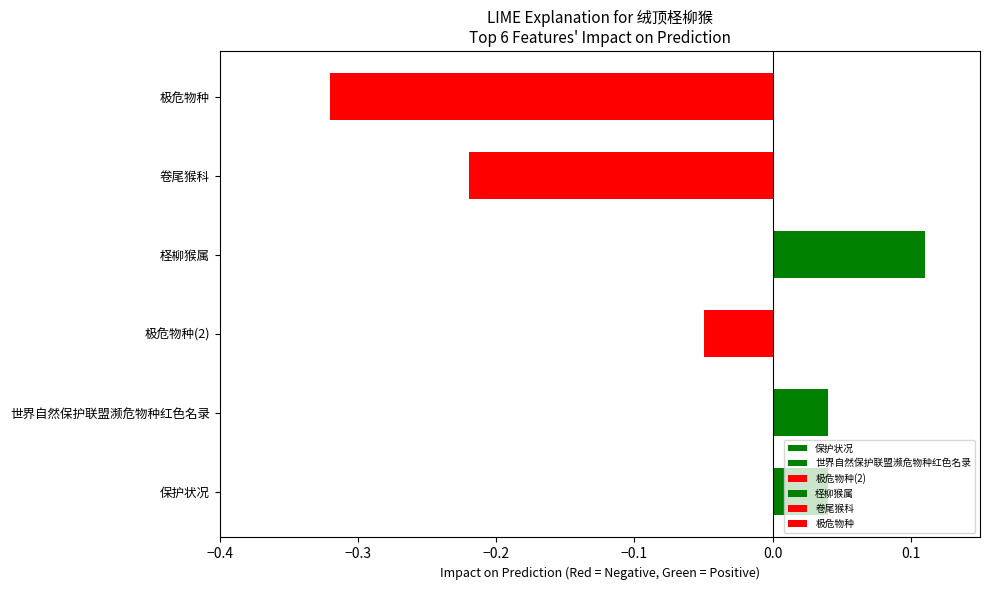

Which category has the highest value across all series?

柽柳猴属